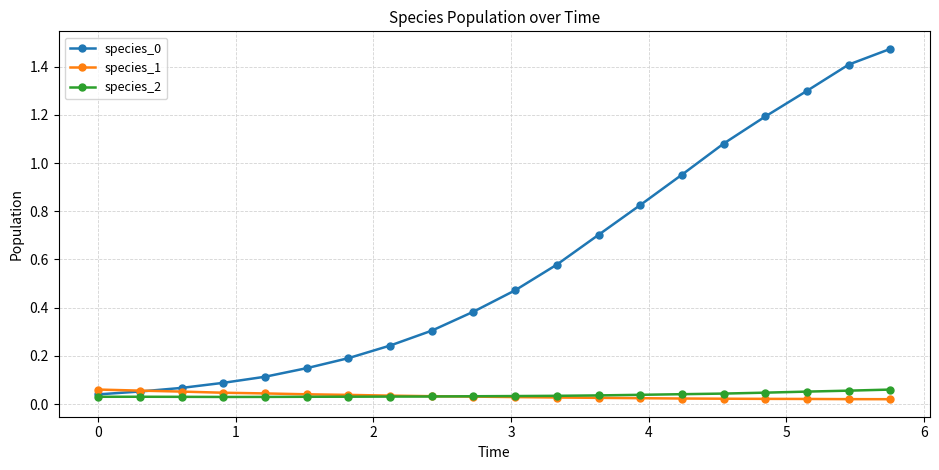

At how many categories does at least one series exceed 0?

20